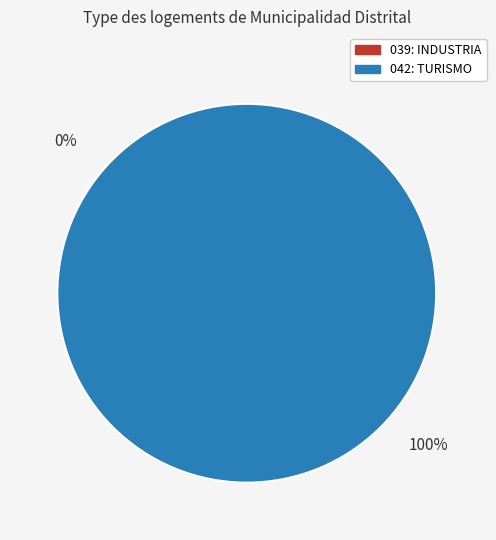

To the nearest percent, what percentage of the pie is 042: TURISMO?

100%